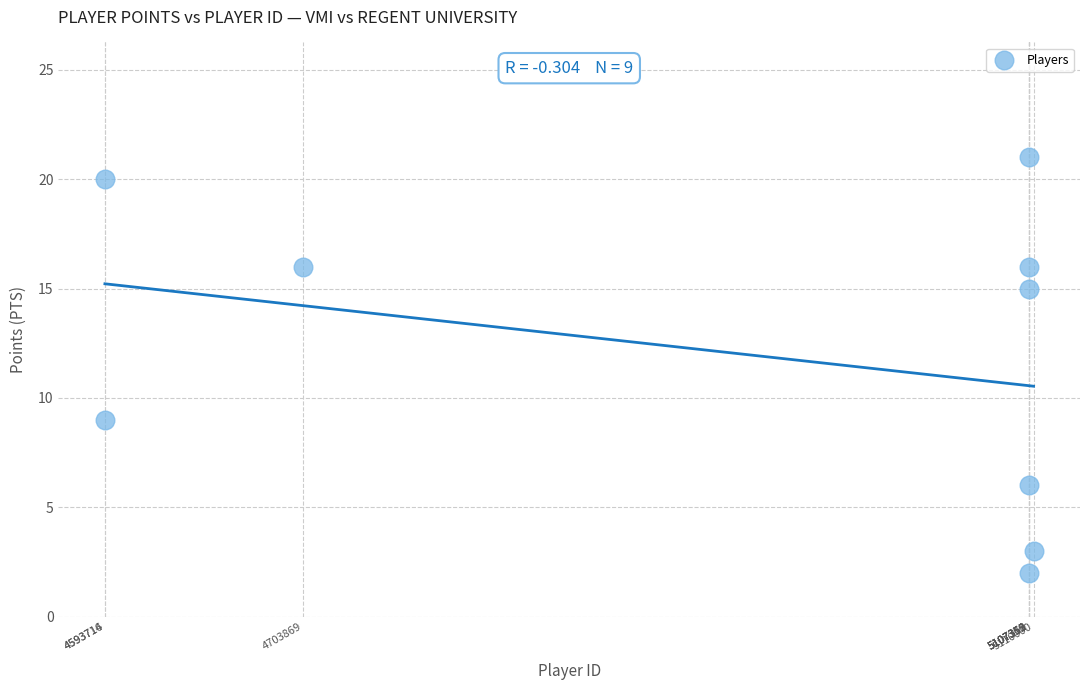

What Y value in the scatter plot is closest to 11?

9